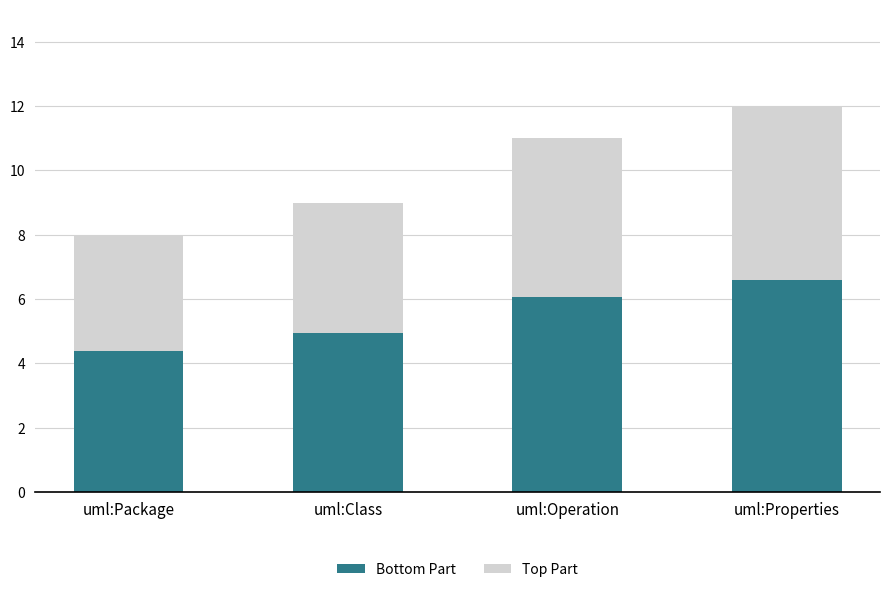

What is the total value across all series at uml:Properties?

12.0